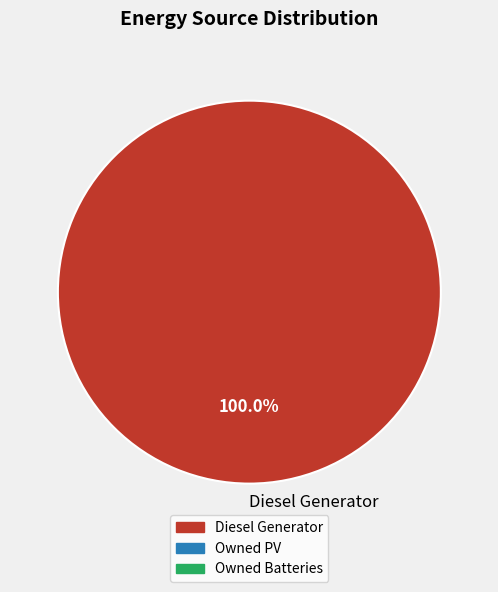

How many slices are in this pie chart?

1